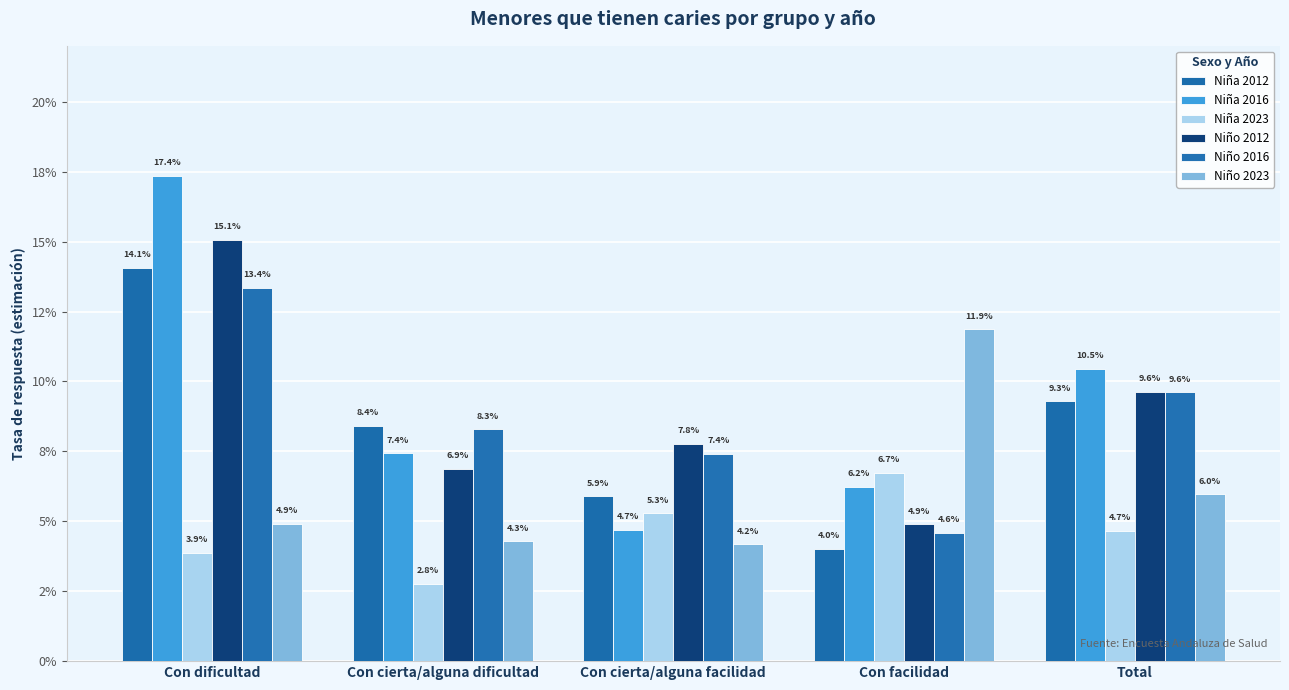

What is the value of the Niño 2012 bar at the 1st from the left?

0.2